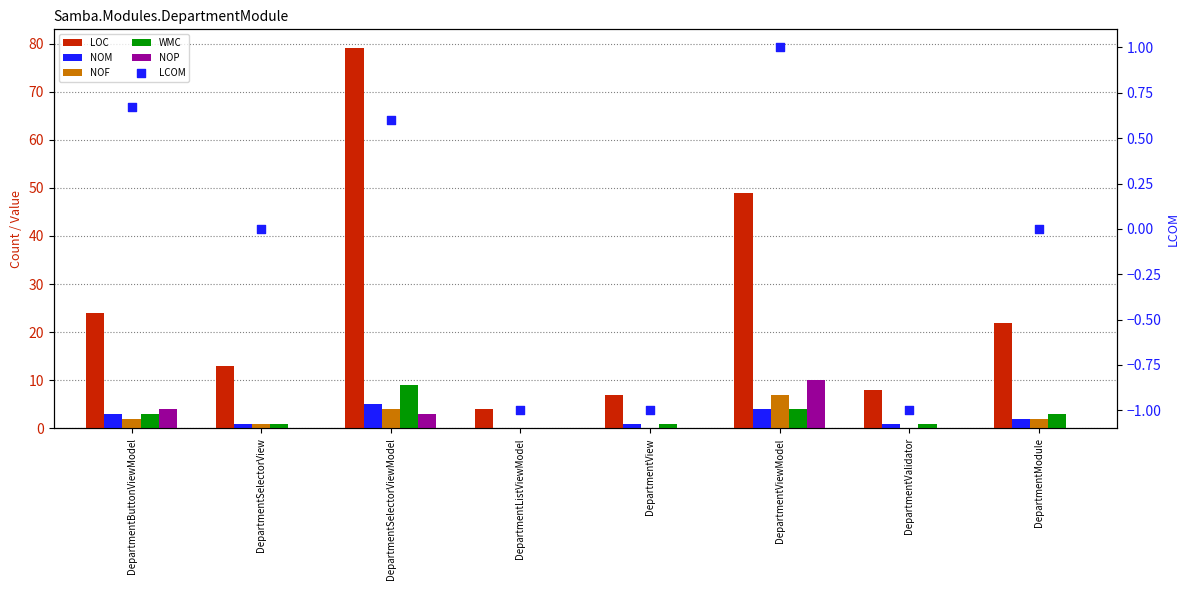

Which series reaches the maximum Y coordinate?

LOC